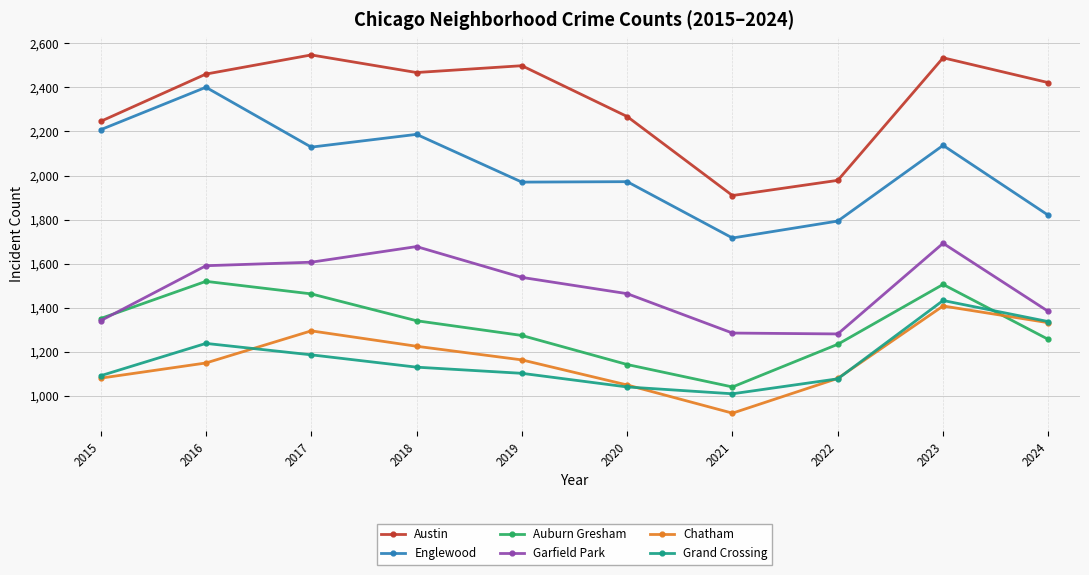

Rank the series by their maximum value, from lowest to highest.

Chatham, Grand Crossing, Auburn Gresham, Garfield Park, Englewood, Austin